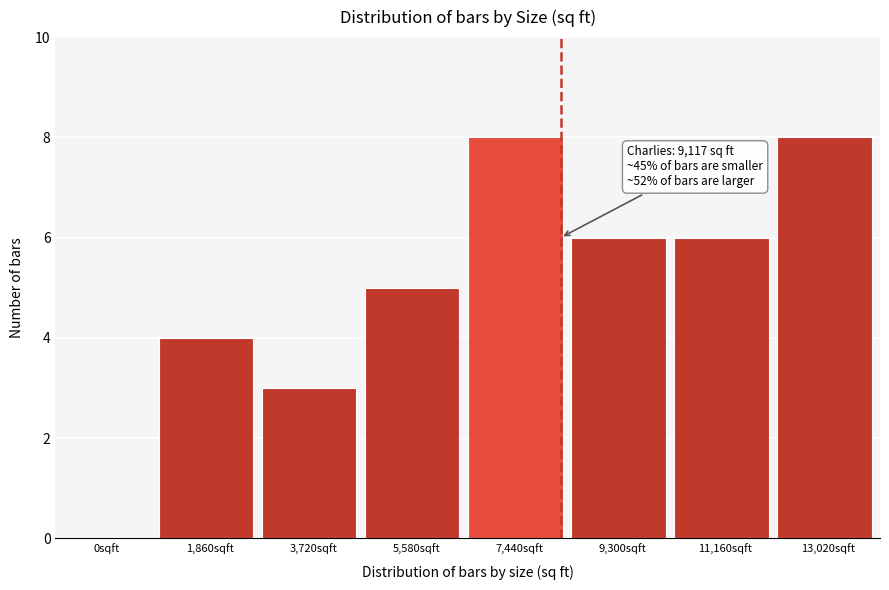

Reading right to left, transcribe all the data shown in this chart.

13,020sqft=8	11,160sqft=6	9,300sqft=6	7,440sqft=8	5,580sqft=5	3,720sqft=3	1,860sqft=4	0sqft=0